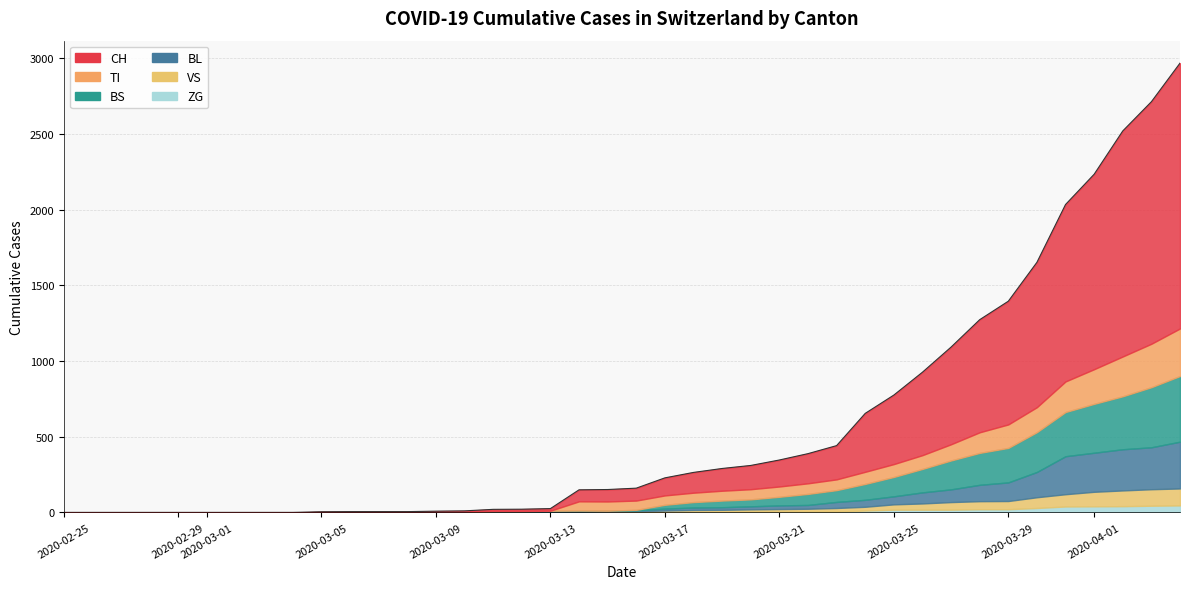

True or false: BS and CH cross at least once.

False